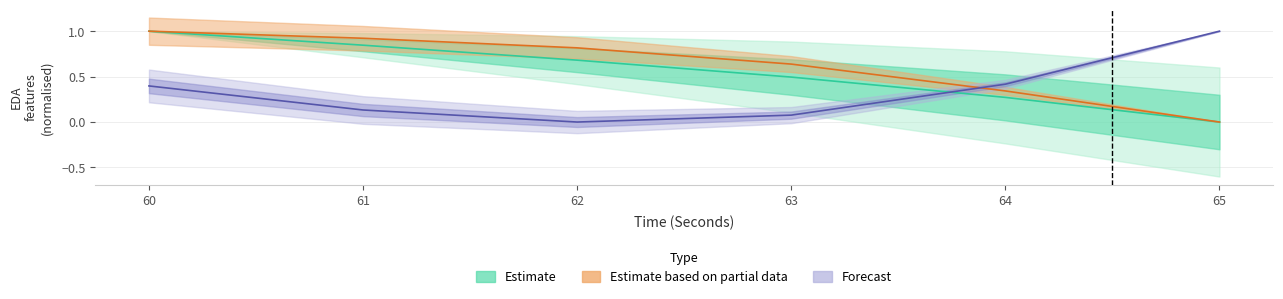

At which label is mean_EDA closest to 0?

65